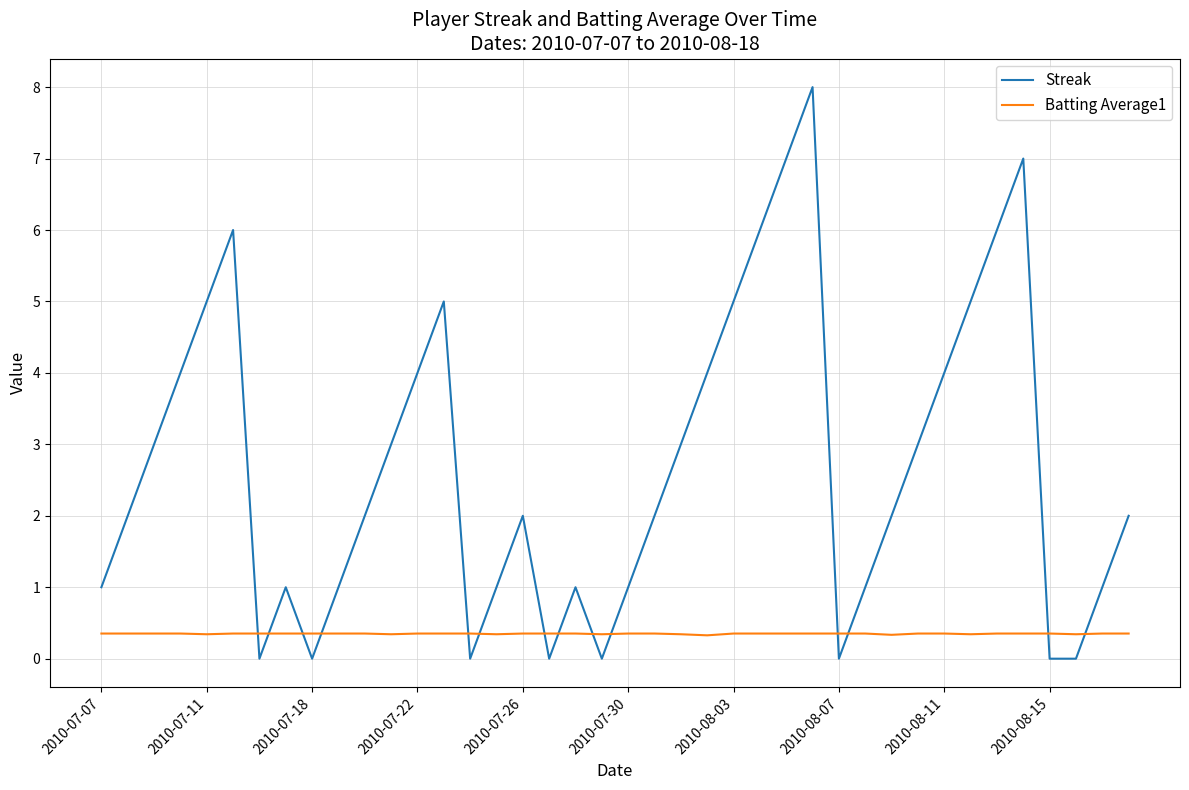

What is the lowest value of the Batting Average1 series?

0.3